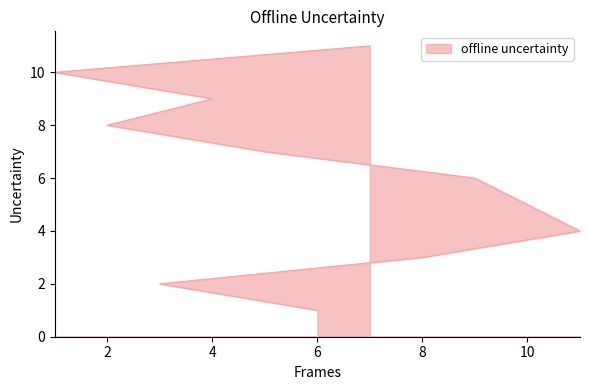

Reading left to right, transcribe all the data shown in this chart.

6=1	3=2	8=3	11=4	10=5	9=6	5=7	2=8	4=9	1=10	7=11